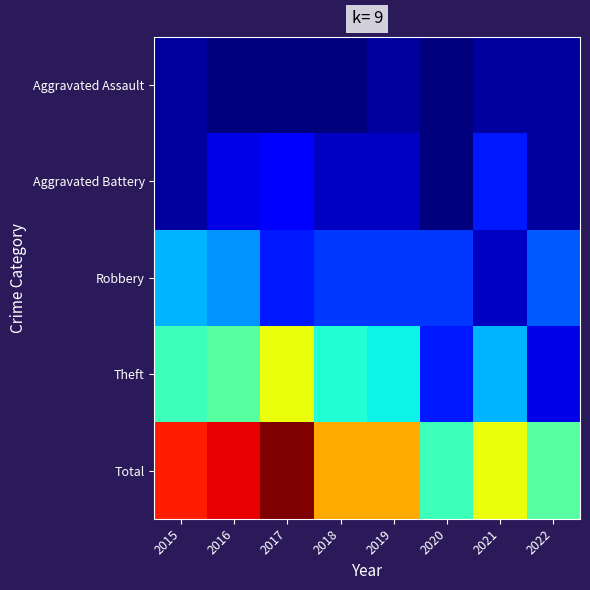

Reading left to right, list all the values displayed in this chart.

Aggravated Assault: 2015=2	2016=1	2017=1	2018=1	2019=2	2020=1	2021=2	2022=2
Aggravated Battery: 2015=2	2016=4	2017=5	2018=3	2019=3	2020=1	2021=6	2022=2
Robbery: 2015=11	2016=10	2017=6	2018=7	2019=7	2020=7	2021=3	2022=8
Theft: 2015=15	2016=16	2017=22	2018=14	2019=13	2020=6	2021=11	2022=4
Total: 2015=30	2016=31	2017=34	2018=25	2019=25	2020=15	2021=22	2022=16